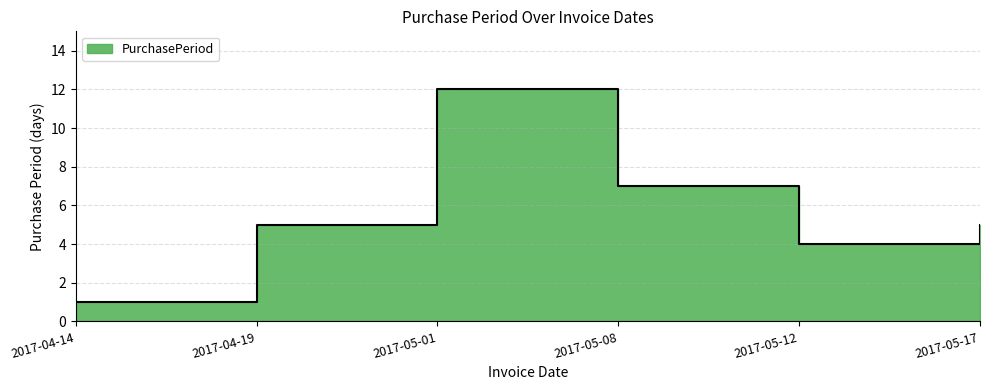

How many data points does each series have?

6